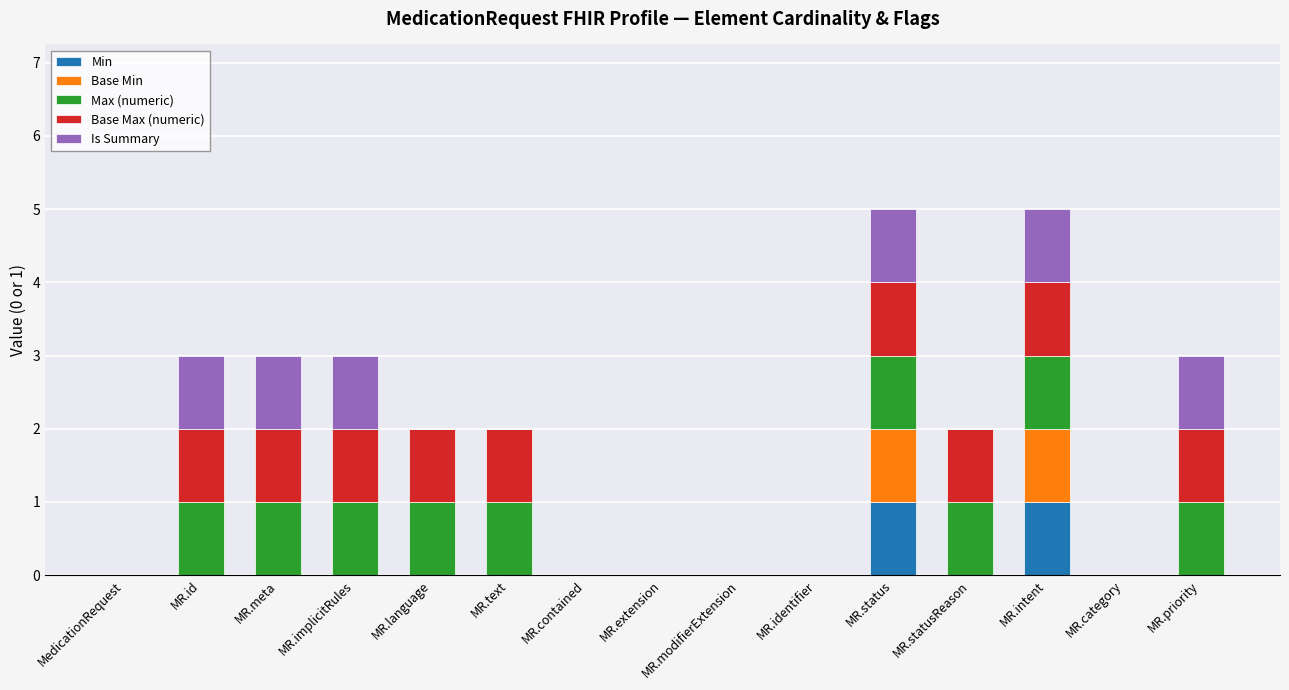

True or false: Min has a value of -1 at MR.modifierExtension.

False